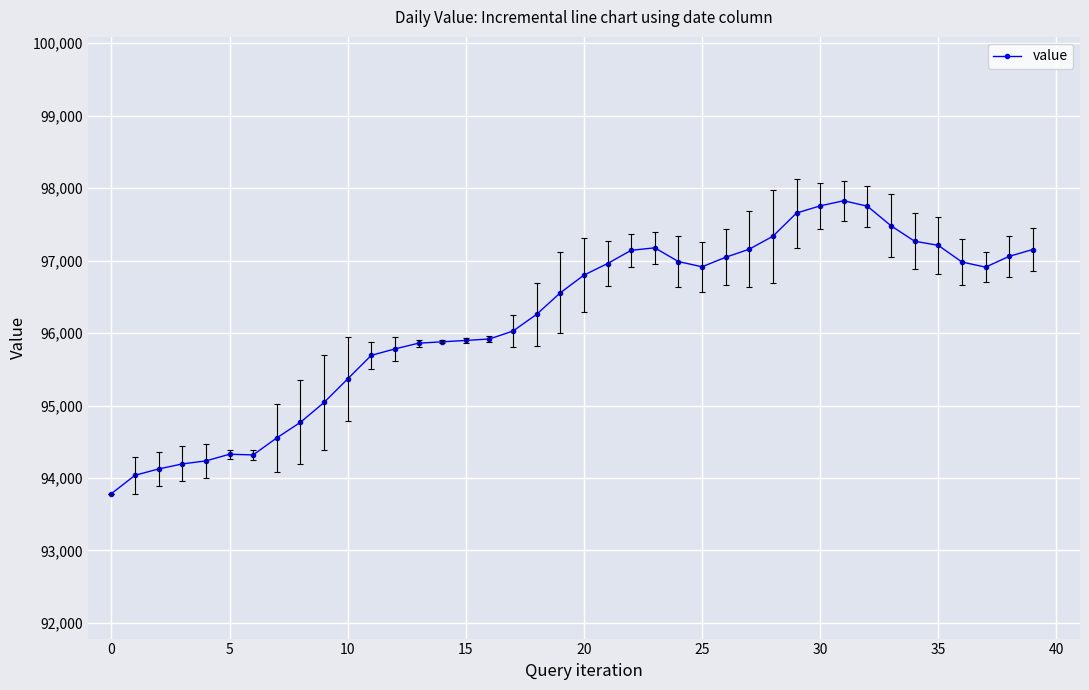

What is the smallest value displayed?

93784.6